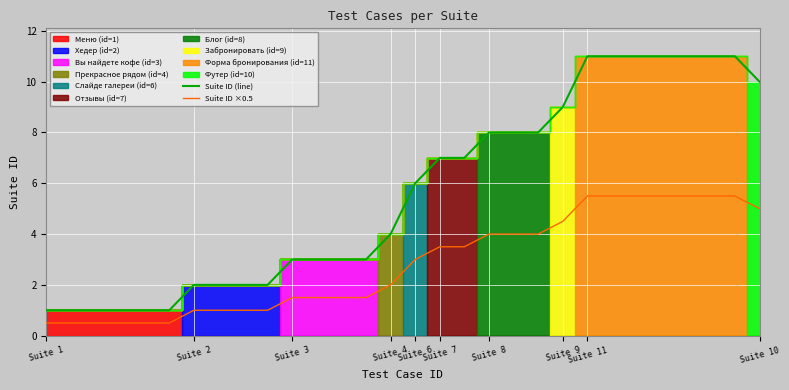

True or false: Suite ID ×0.5 and Suite ID (line) cross at least once.

False